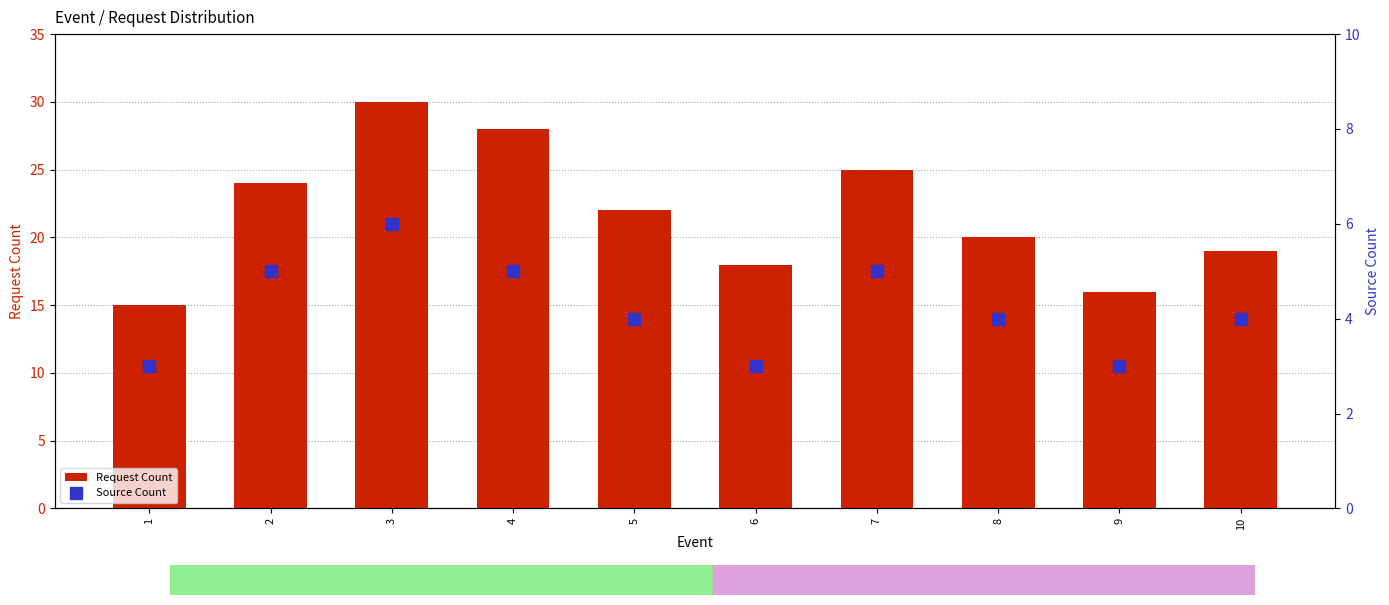

Rank the series by their maximum value, from highest to lowest.

Request Count, Source Count